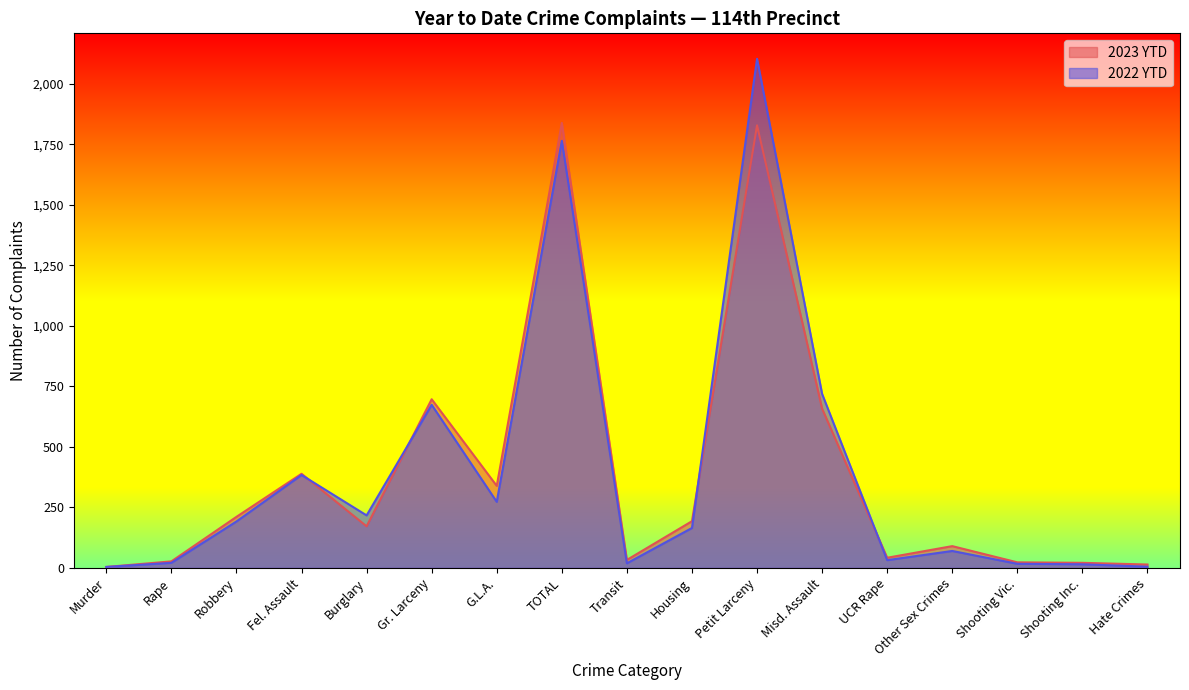

The 2022 YTD series shows 5 at Murder. True or false?

False